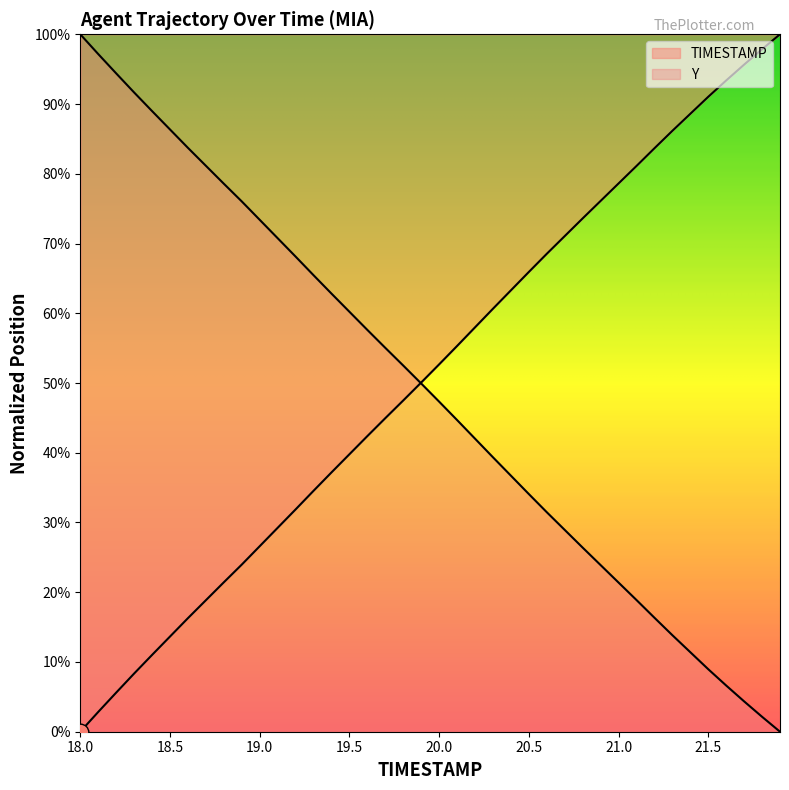

Which category has the highest value in the TIMESTAMP series?

18.0